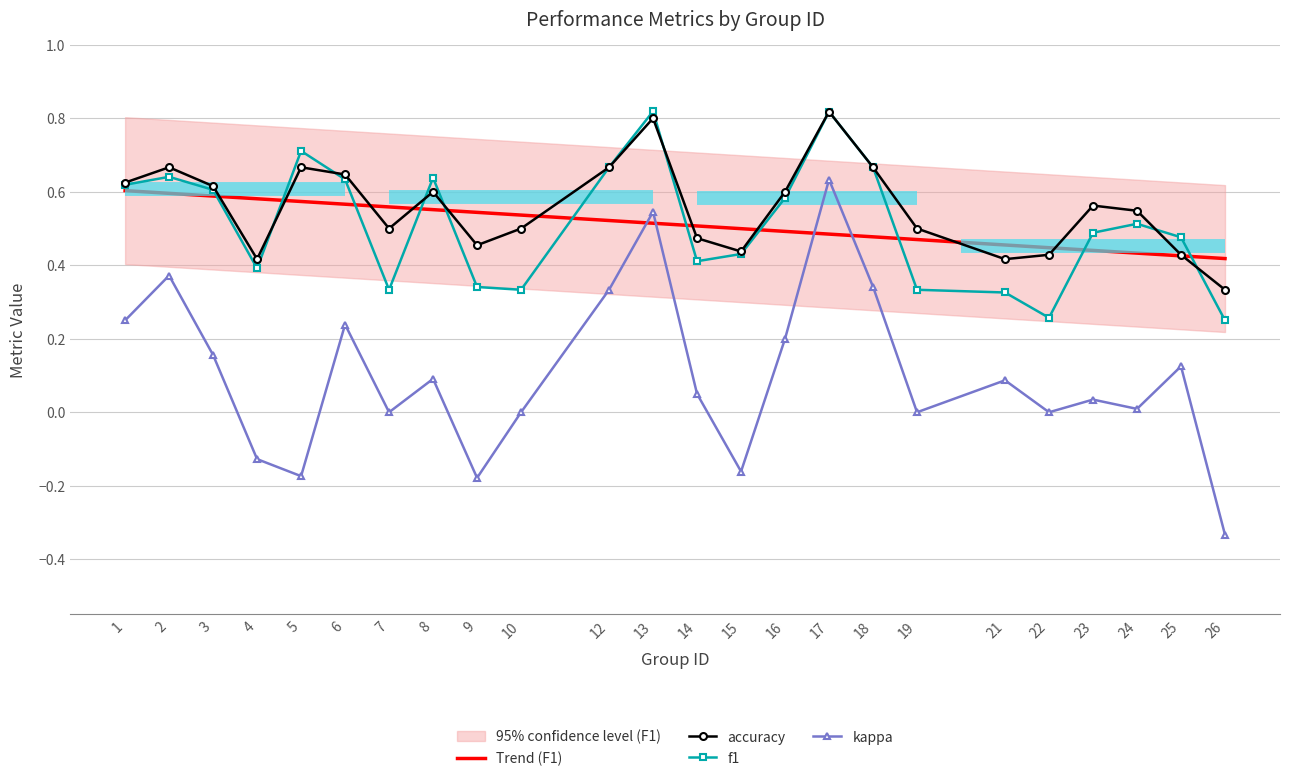

Reading left to right, extract all data points from this chart.

f1: 0.6	0.6	0.6	0.4	0.7	0.6	0.3	0.6	0.3	0.3	0.7	0.8	0.4	0.4	0.6	0.8	0.7	0.3	0.3	0.3	0.5	0.5	0.5	0.2
kappa: 0.2	0.4	0.2	-0.1	-0.2	0.2	0.0	0.1	-0.2	0.0	0.3	0.5	0.1	-0.2	0.2	0.6	0.3	0.0	0.1	0.0	0.0	0.0	0.1	-0.3
accuracy: 0.6	0.7	0.6	0.4	0.7	0.6	0.5	0.6	0.5	0.5	0.7	0.8	0.5	0.4	0.6	0.8	0.7	0.5	0.4	0.4	0.6	0.5	0.4	0.3